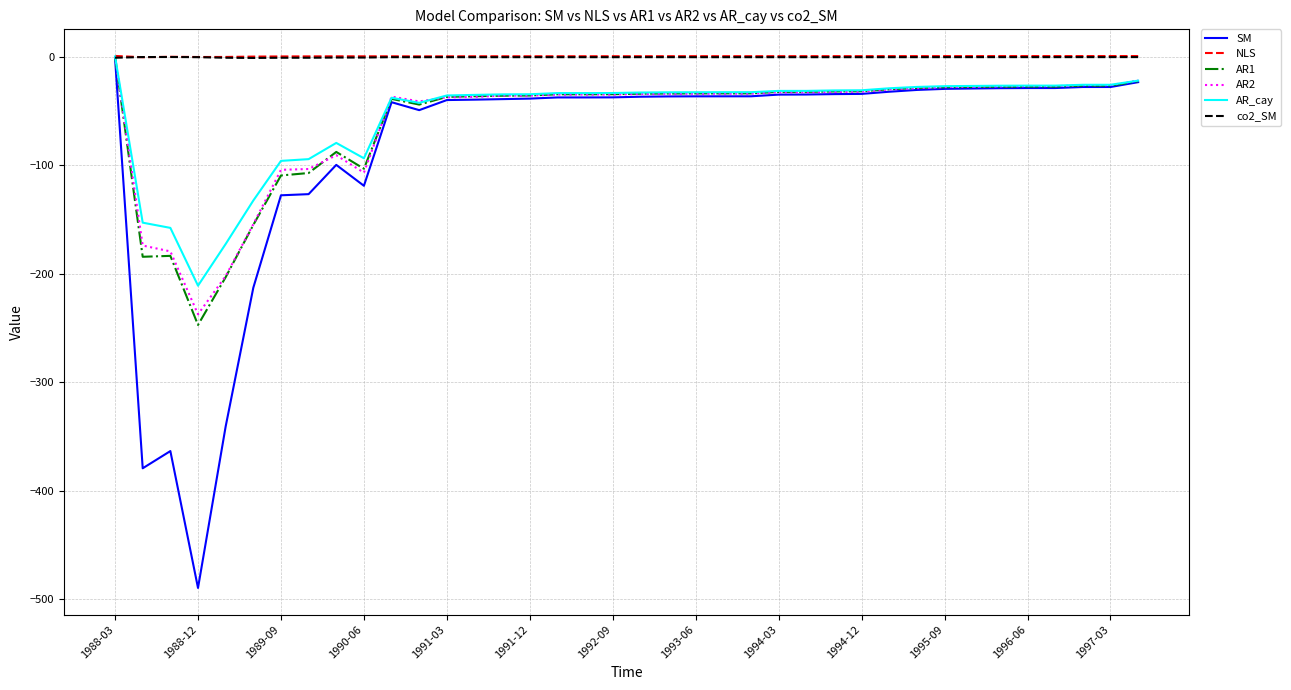

What is the smallest value displayed?

-489.4